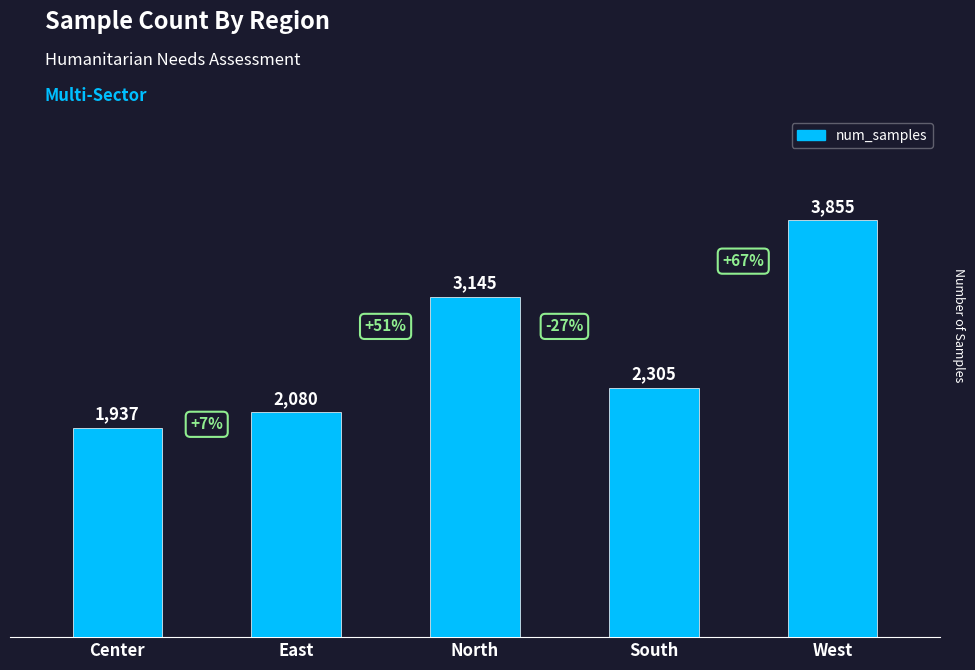

What is the label of the 1st bar from the right?

West